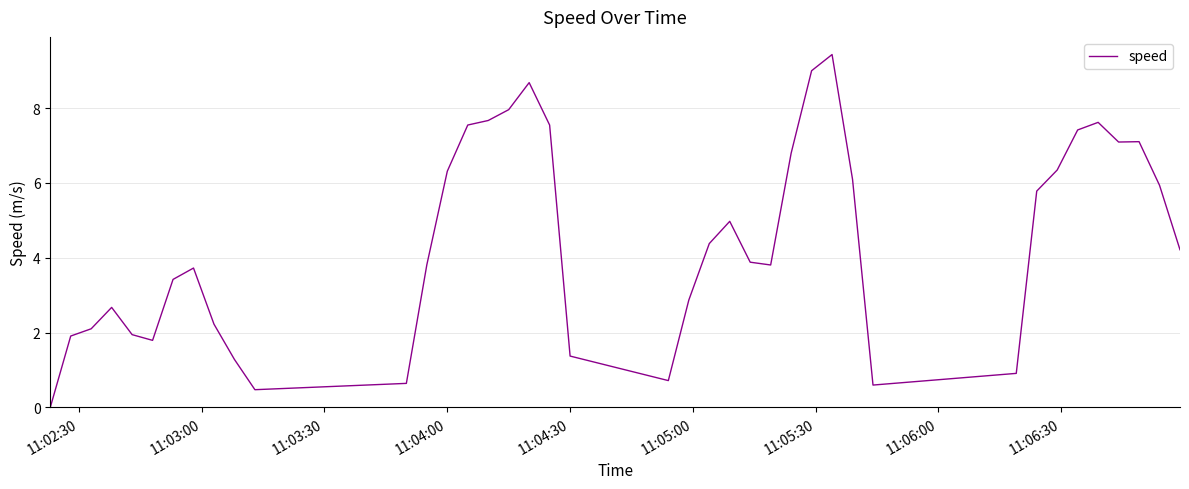

What is the greatest value displayed?

9.4